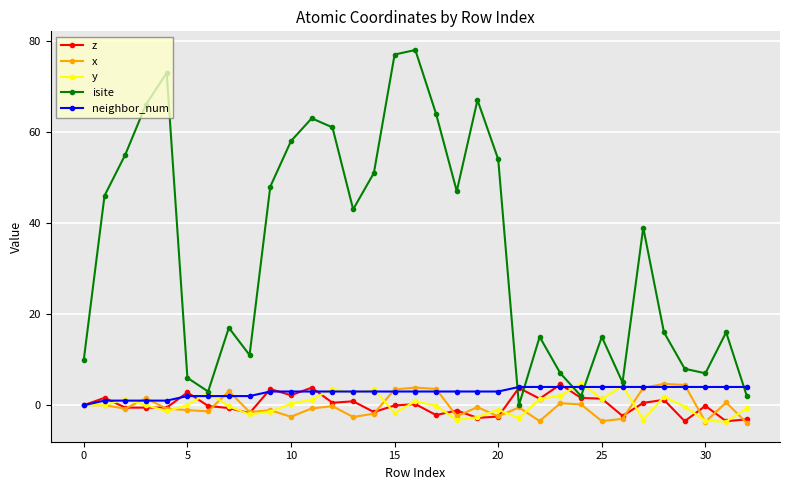

What is the value of the neighbor_num point at the 9th from the left?

2.0